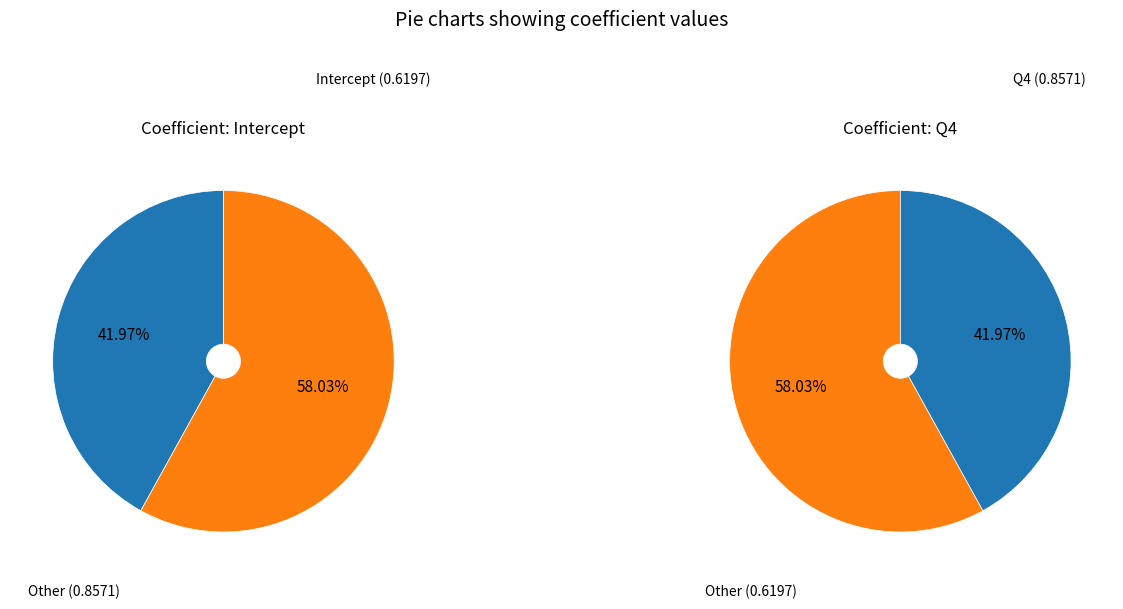

To the nearest percent, what percentage of the pie is Q4?

58%